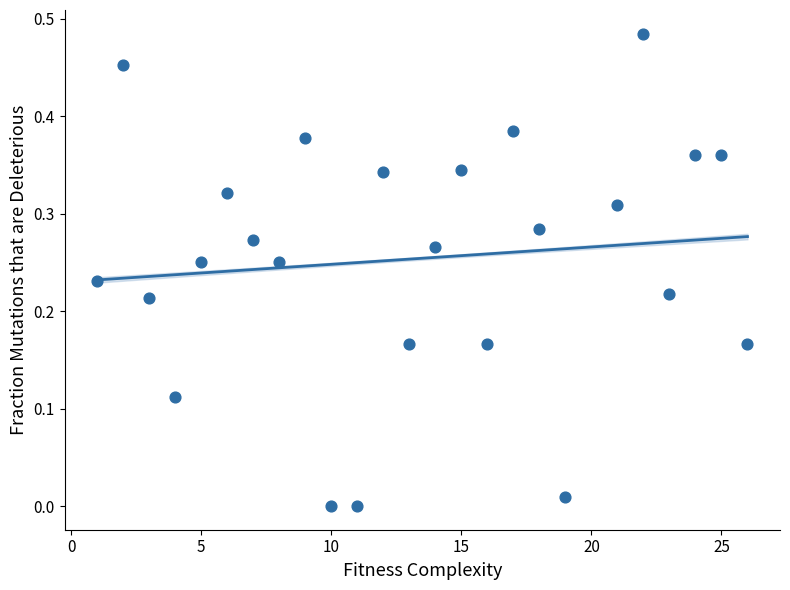

What is the range of X values (max minus min)?

25.0